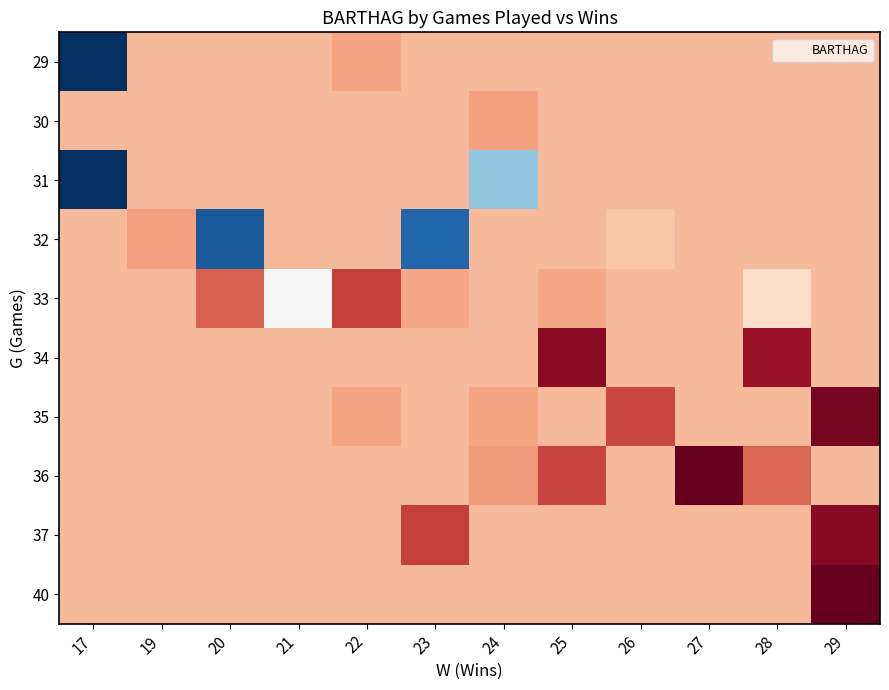

What is the total value across all series at 29?

8.5